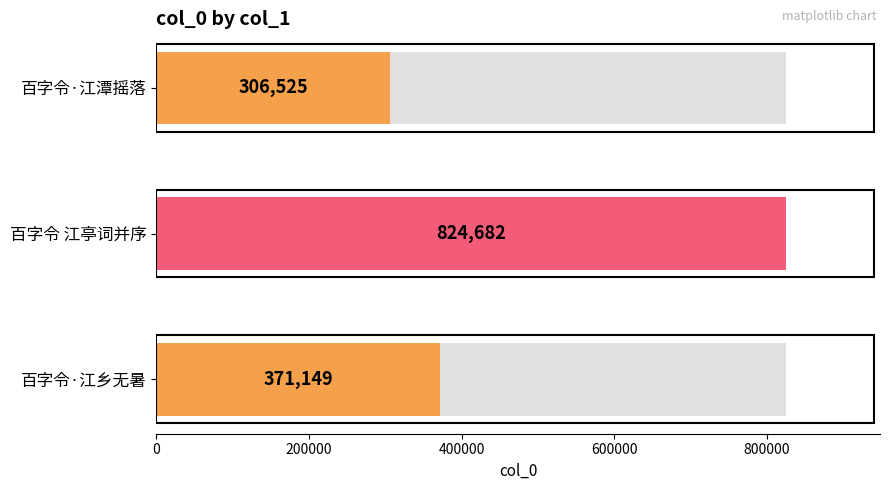

What position from the left is 百字令·江乡无暑?

1